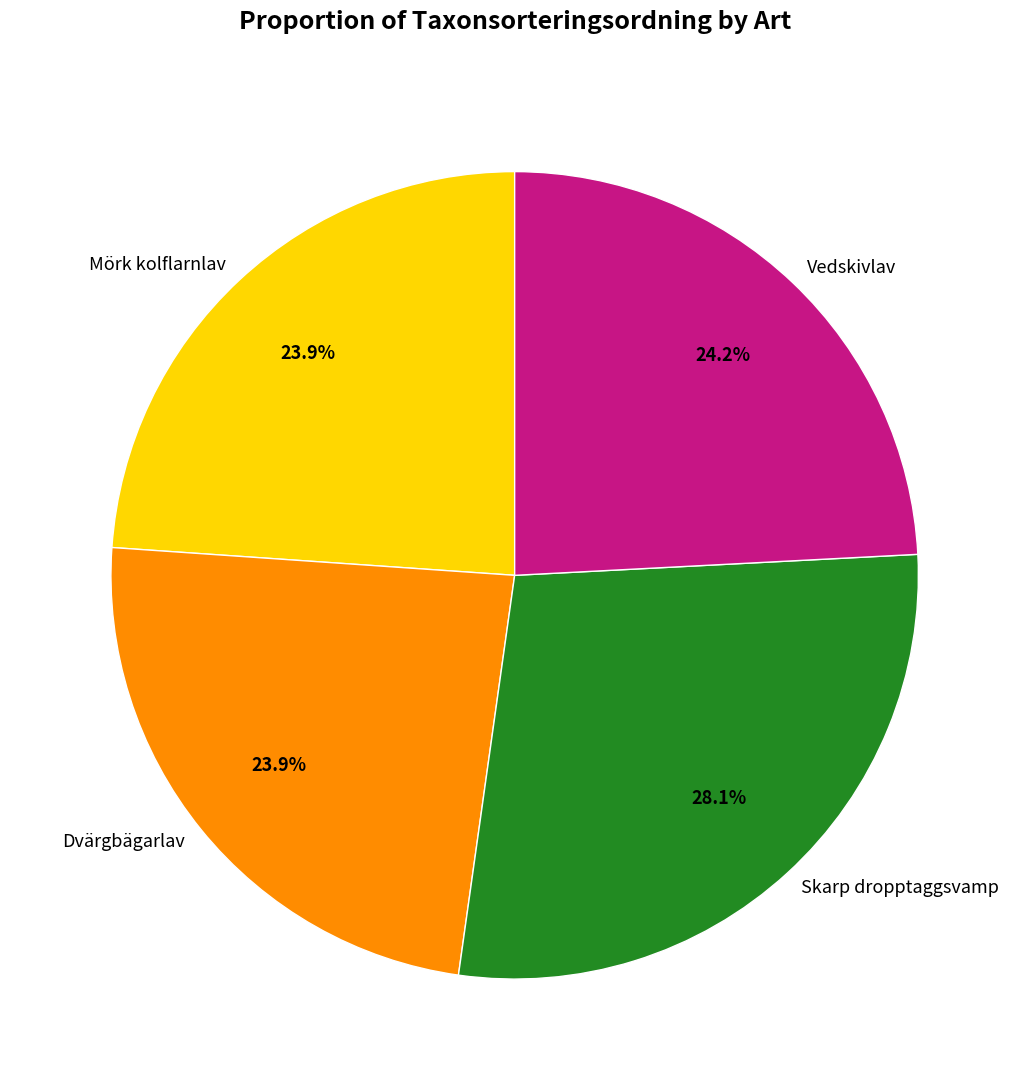

The Skarp dropptaggsvamp slice represents 28% of the pie. True or false?

True